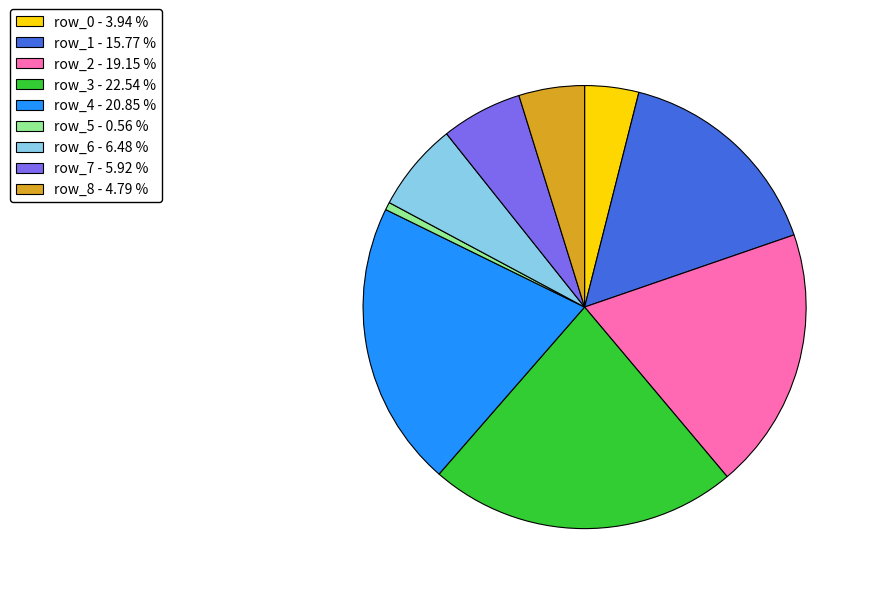

Rank the categories by value from lowest to highest.

row_5, row_0, row_8, row_7, row_6, row_1, row_2, row_4, row_3